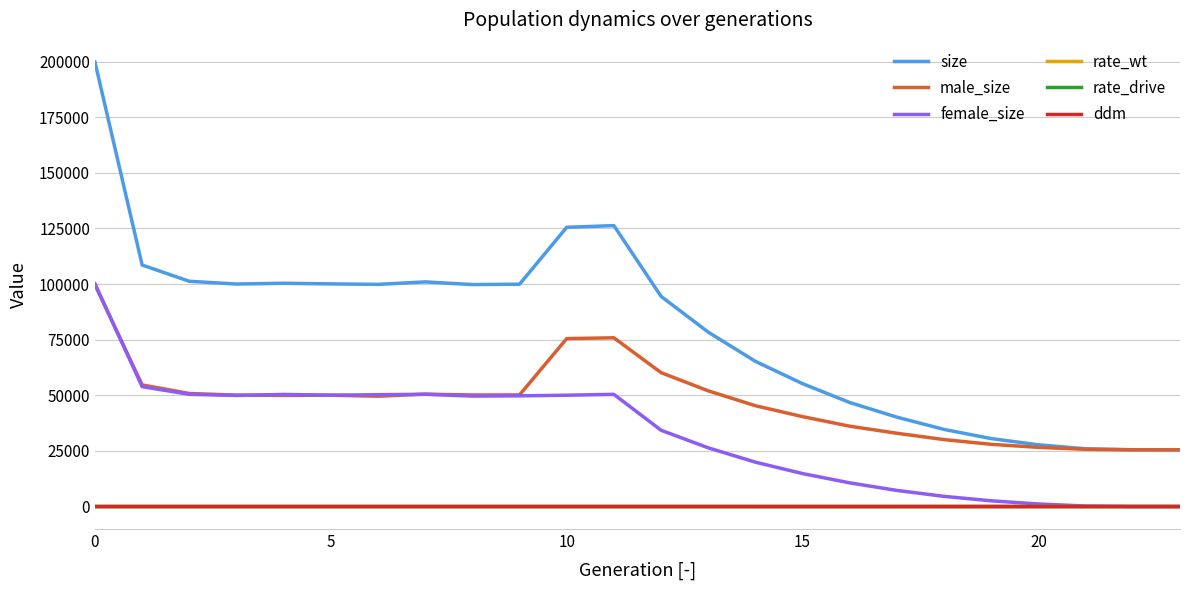

True or false: size and ddm cross at least once.

False